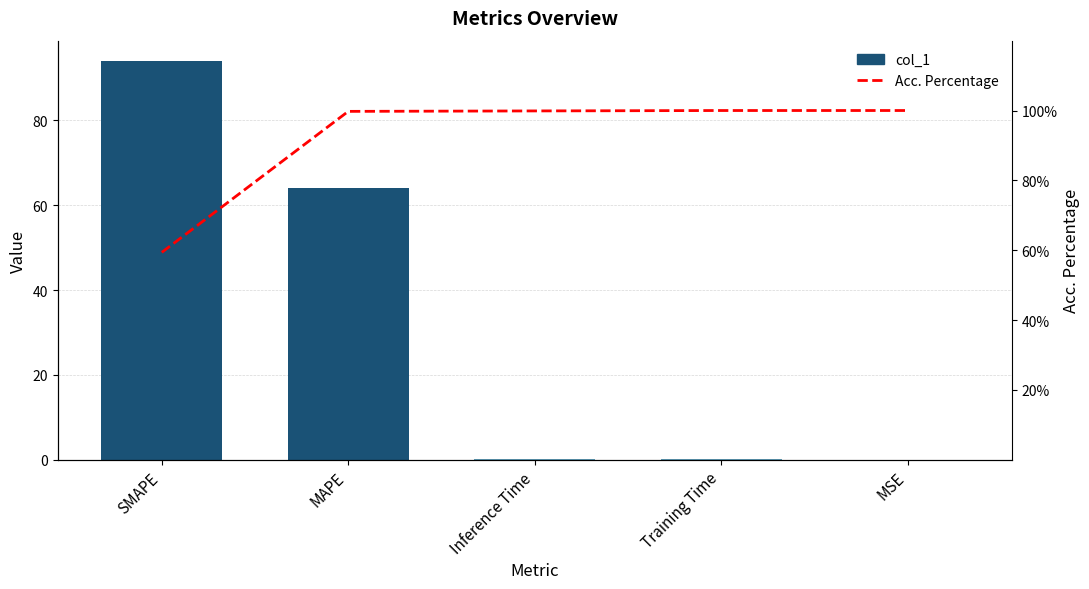

Reading right to left, transcribe all the data shown in this chart.

col_1: 0.0	0.2	0.2	64.0	94.1
Acc. Percentage: 100.0	100.0	99.9	99.8	59.4